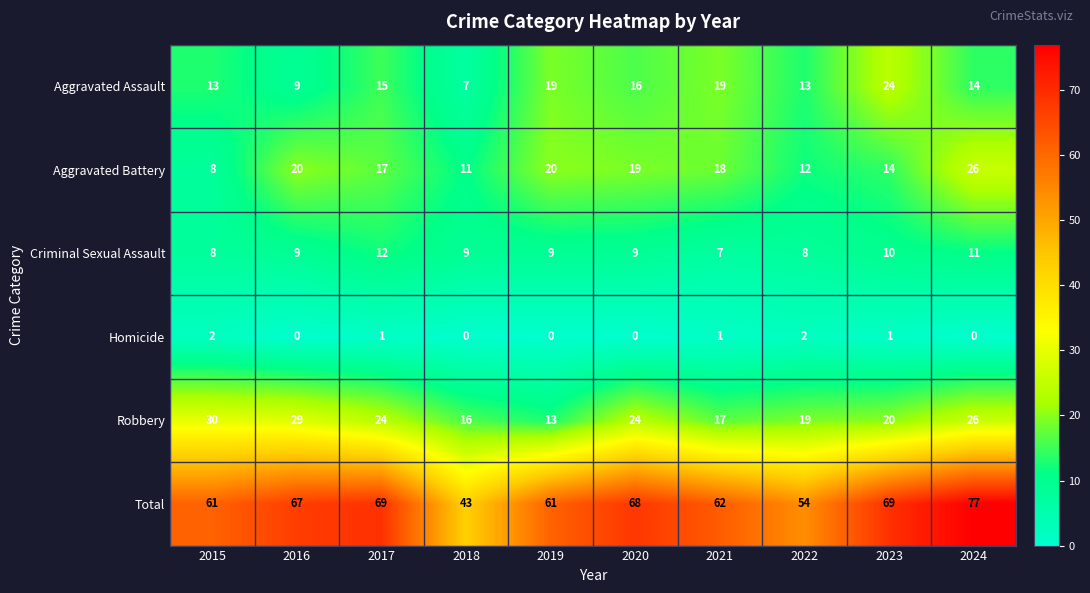

At how many categories does at least one series exceed 49?

9